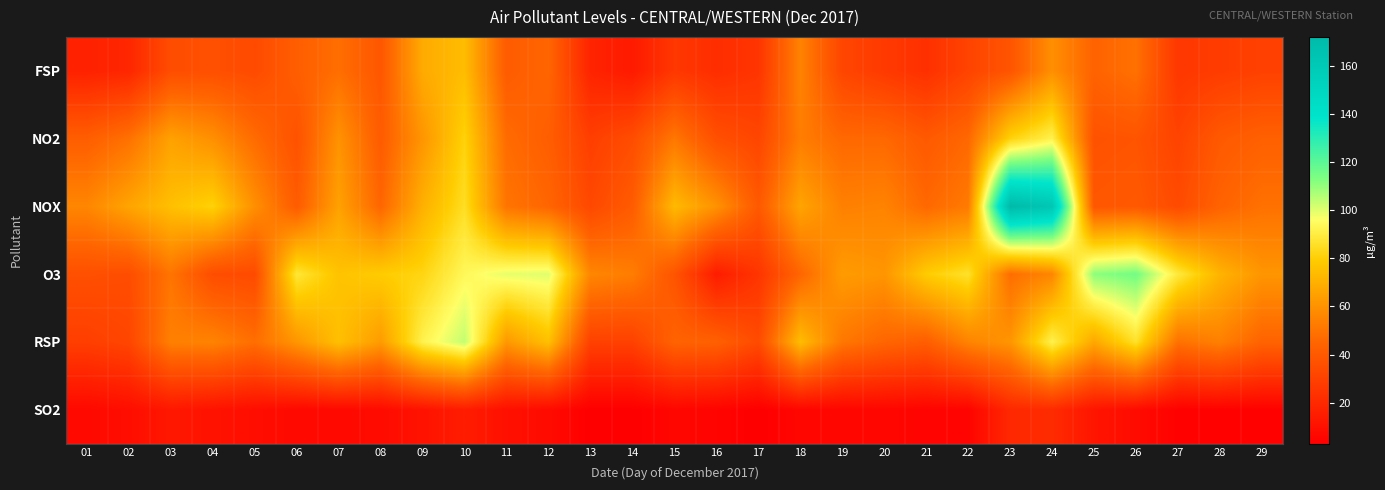

Reading left to right, extract all data points from this chart.

FSP: 01=17	02=19	03=35	04=36	05=34	06=42	07=48	08=39	09=68	10=74	11=41	12=45	13=18	14=14	15=26	16=22	17=25	18=55	19=32	20=27	21=23	22=31	23=38	24=59	25=44	26=49	27=26	28=28	29=30
NO2: 01=42	02=49	03=65	04=59	05=47	06=37	07=60	08=41	09=61	10=81	11=47	12=42	13=29	14=35	15=51	16=36	17=32	18=53	19=46	20=46	21=40	22=46	23=81	24=92	25=37	26=38	27=31	28=40	29=43
NOX: 01=56	02=66	03=75	04=81	05=59	06=41	07=65	08=45	09=70	10=85	11=50	12=45	13=33	14=41	15=73	16=60	17=40	18=66	19=54	20=55	21=46	22=52	23=172	24=162	25=39	26=40	27=34	28=44	29=49
O3: 01=36	02=35	03=50	04=35	05=34	06=88	07=76	08=79	09=82	10=94	11=99	12=100	13=56	14=53	15=38	16=15	17=25	18=45	19=63	20=61	21=79	22=86	23=48	24=56	25=111	26=115	27=89	28=71	29=61
RSP: 01=29	02=32	03=54	04=55	05=48	06=61	07=75	08=63	09=92	10=104	11=62	12=75	13=30	14=30	15=44	16=43	17=34	18=74	19=51	20=45	21=42	22=55	23=61	24=92	25=67	26=86	27=49	28=54	29=44
SO2: 01=7	02=9	03=13	04=11	05=9	06=7	07=7	08=8	09=11	10=15	11=10	12=8	13=3	14=3	15=6	16=5	17=3	18=6	19=6	20=6	21=5	22=5	23=20	24=21	25=12	26=8	27=4	28=4	29=4